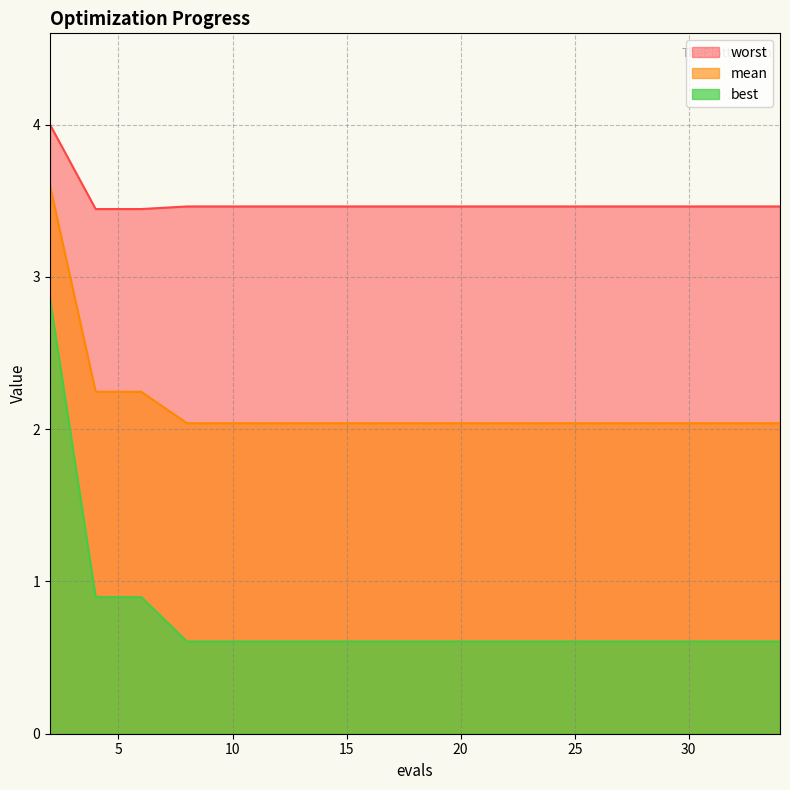

What is the total value across all series at 6?

6.6